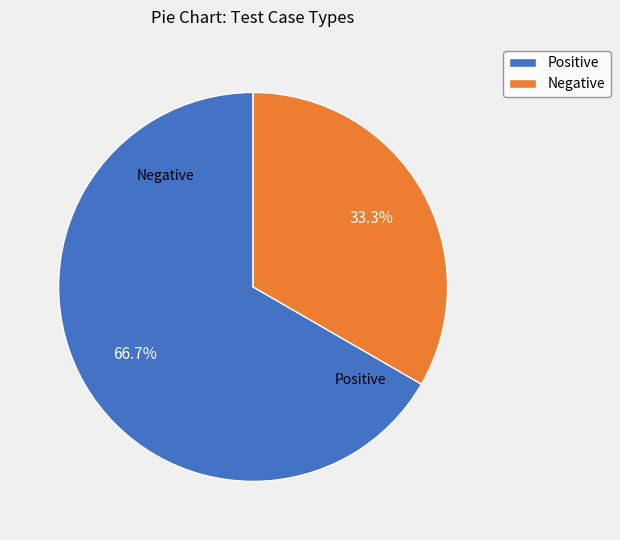

Rank the categories by value from lowest to highest.

Negative, Positive